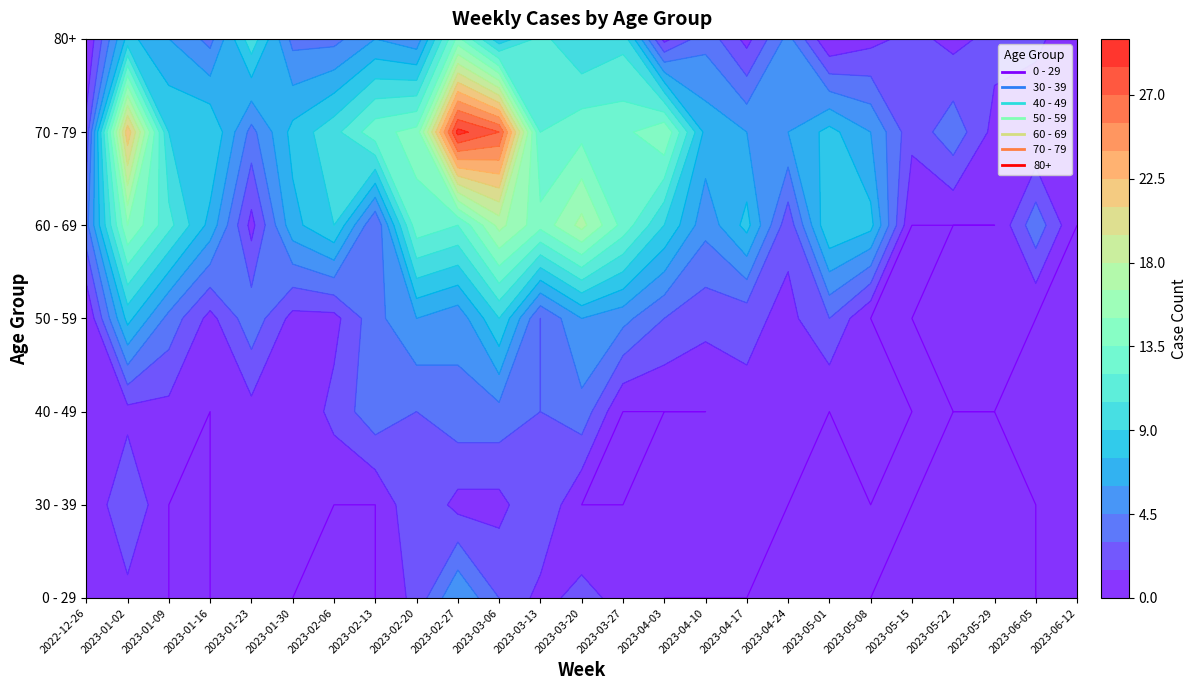

Which label corresponds to the smallest value in the chart?

2023-01-09